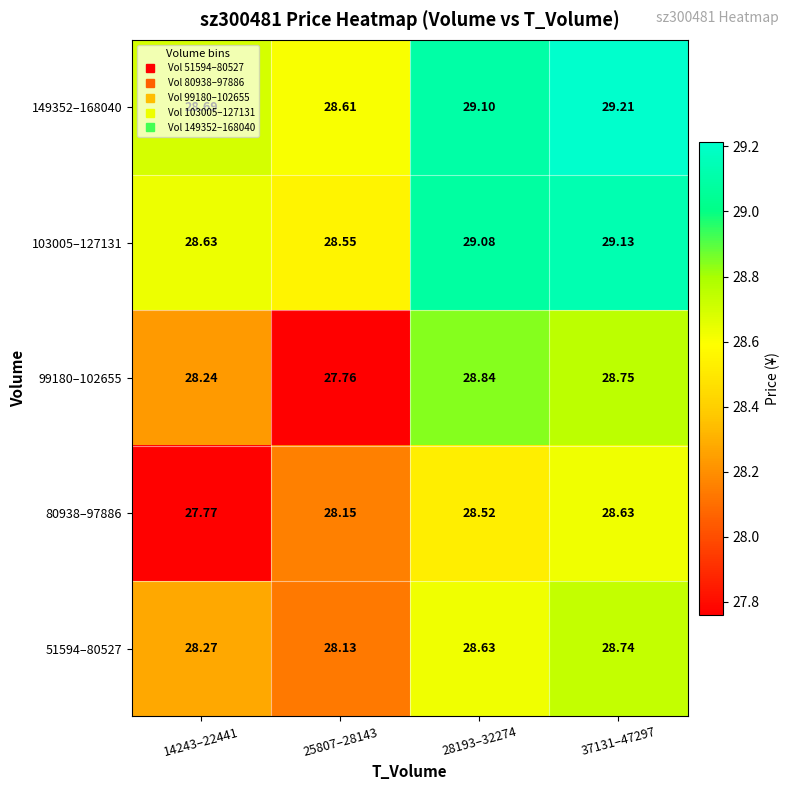

At which category does the chart reach its minimum across all series?

25807–28143